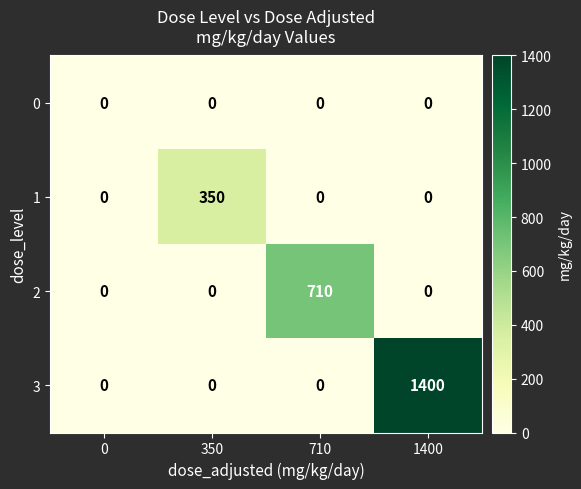

What is the average value of the 3 series?

350